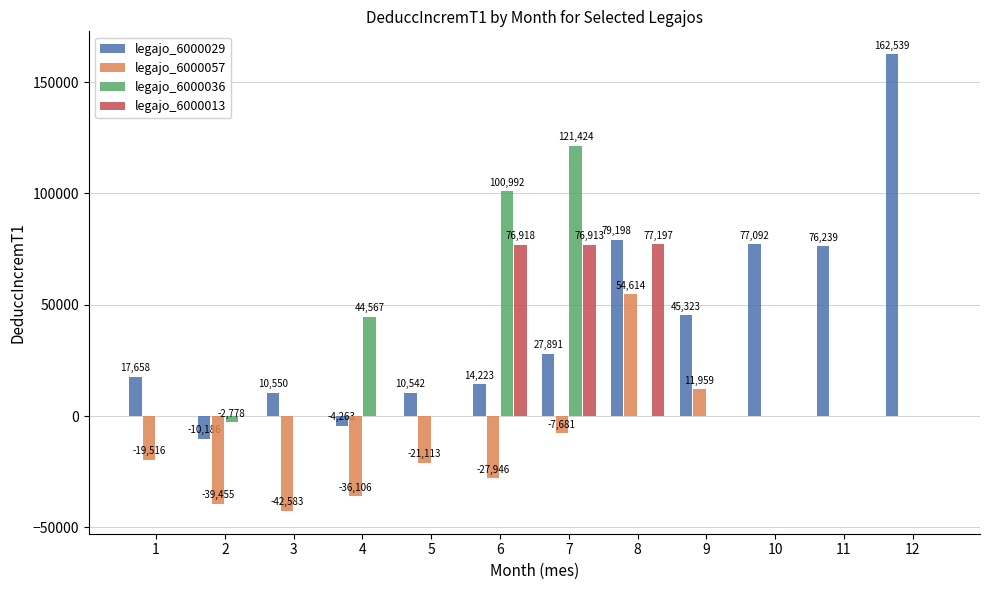

Which series has the largest total across all categories?

legajo_6000029